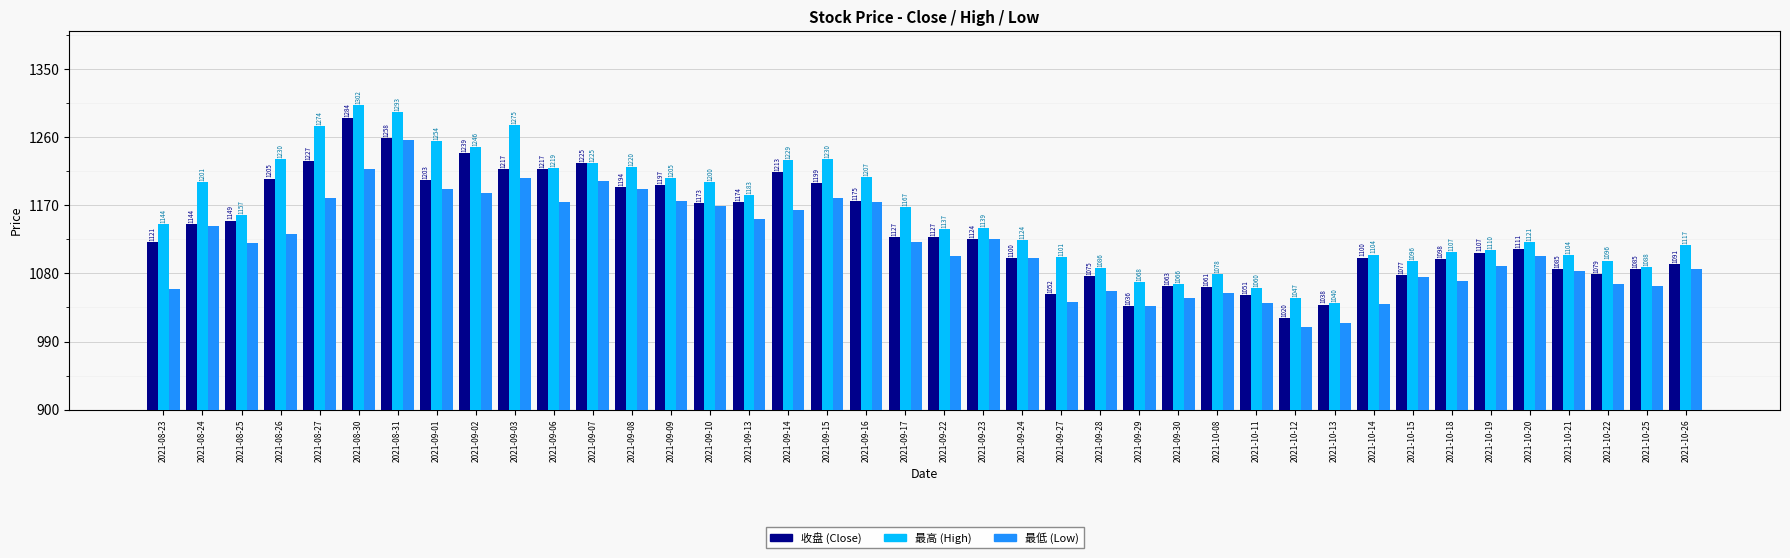

What is the minimum value shown in the chart?

1009.8